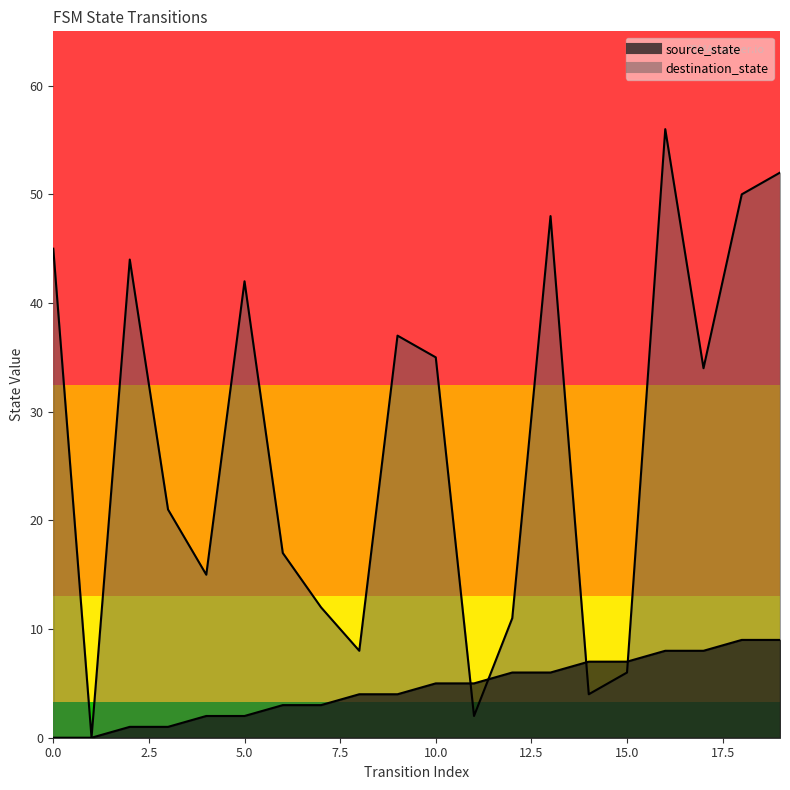

What is the difference between the maximum and second lowest values in the source_state series?

9